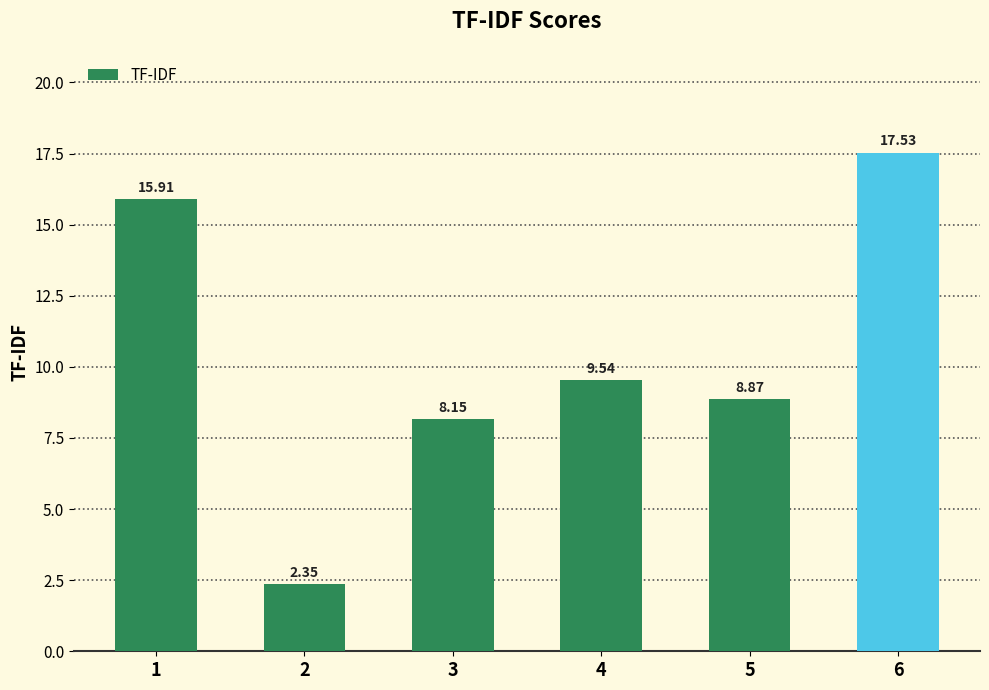

Which category has the highest value across all series?

6